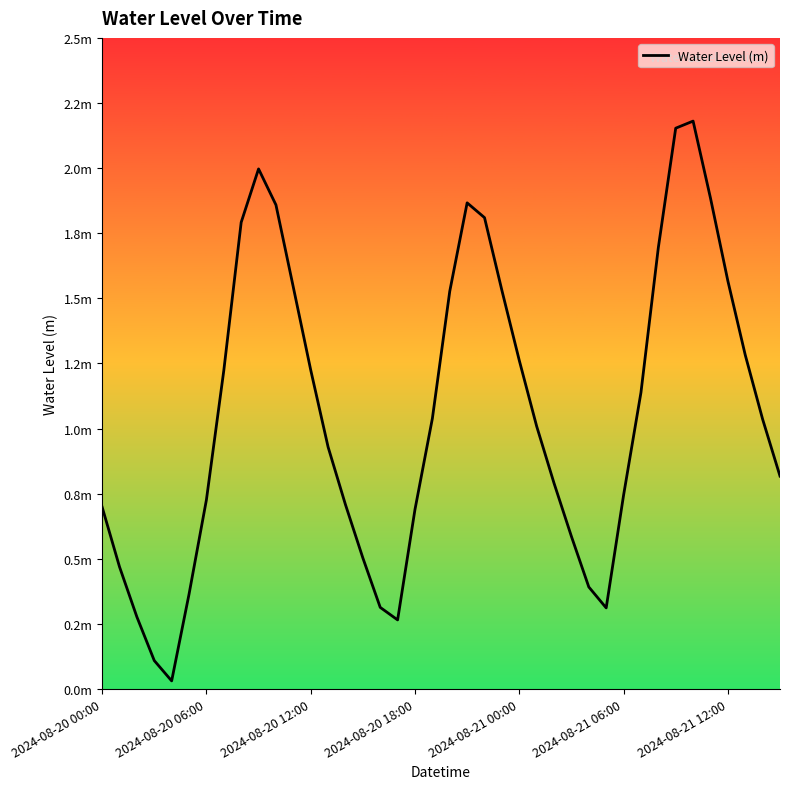

Is this an area chart (filled region under the line)?

No